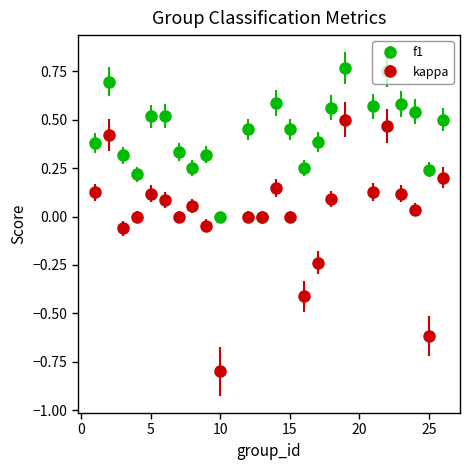

Which series has the largest total across all categories?

f1